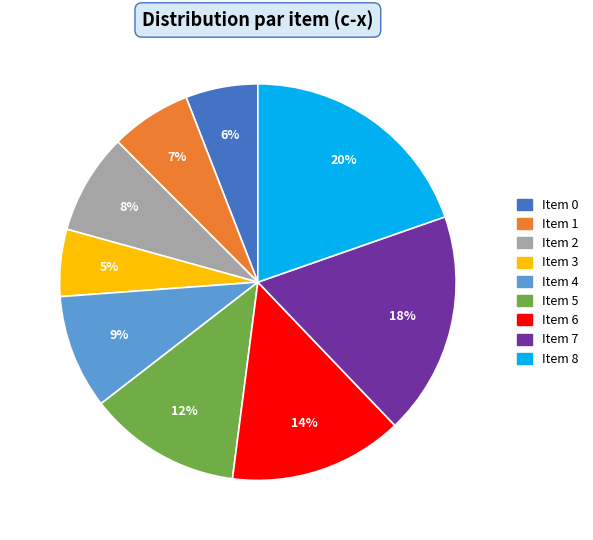

Does Item 4 account for over 50% of the chart?

No